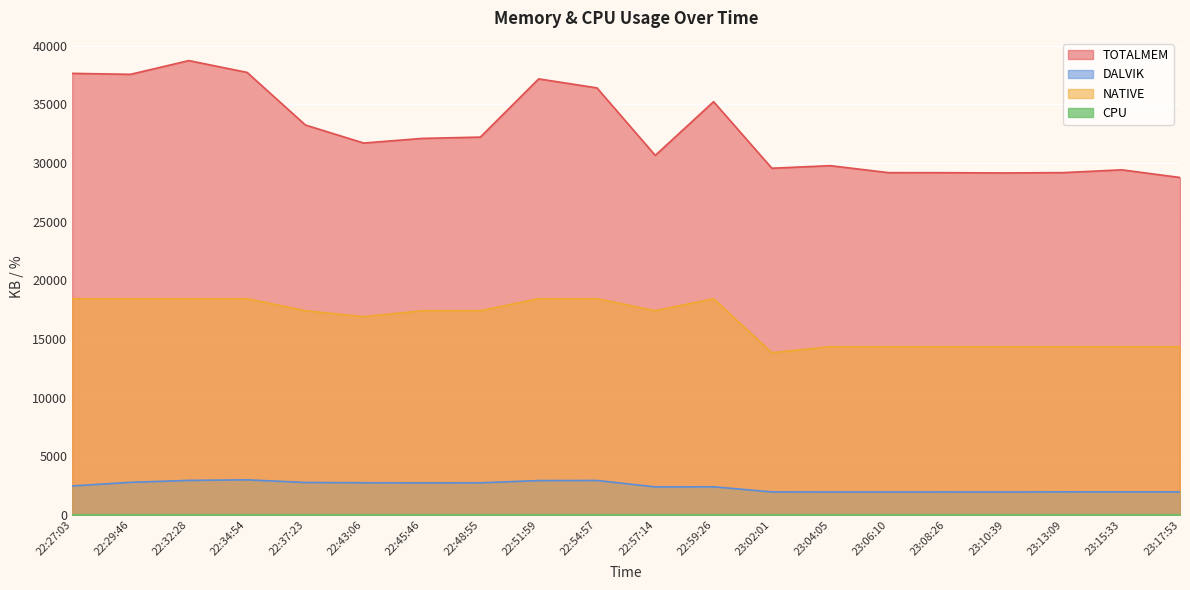

Which series changed the most between 22:27:03 and 22:54:57?

TOTALMEM